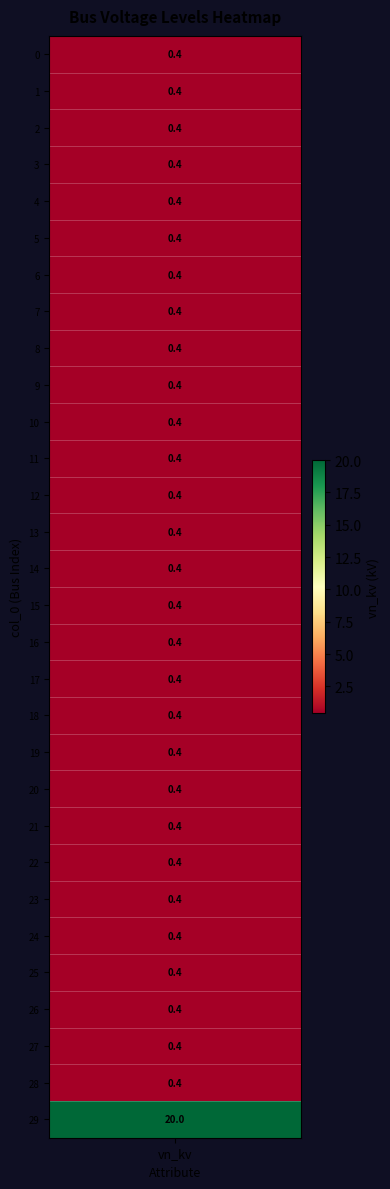

The value at 26 is 0.4. True or false?

True